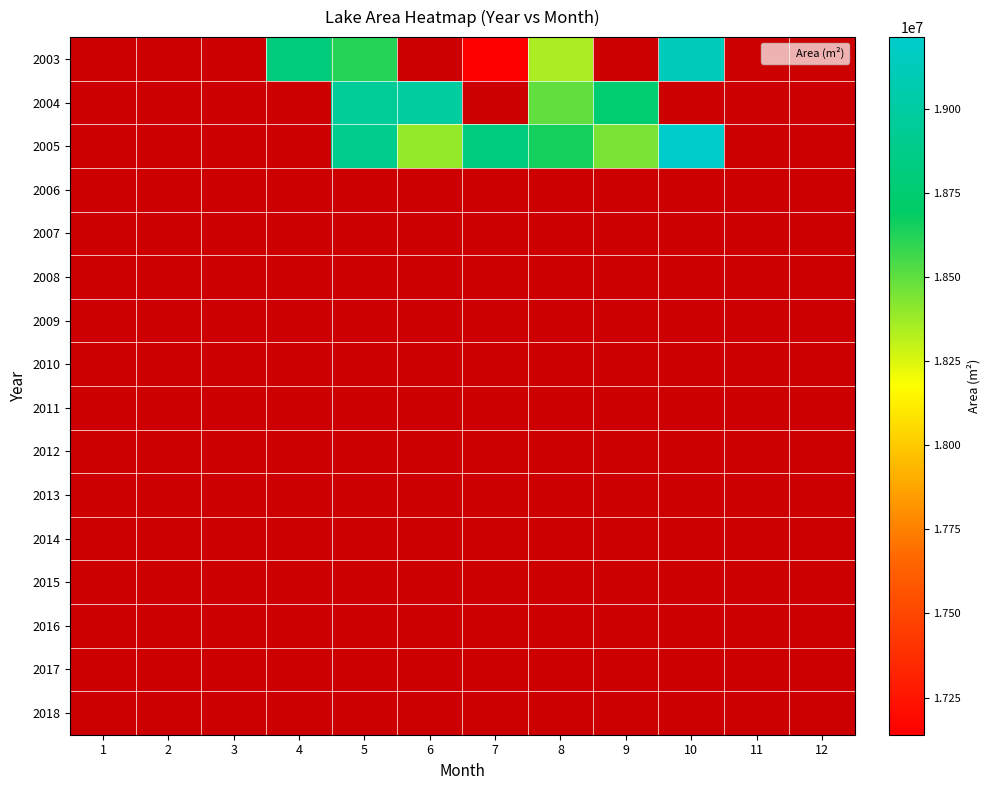

How many data points does each series have?

12